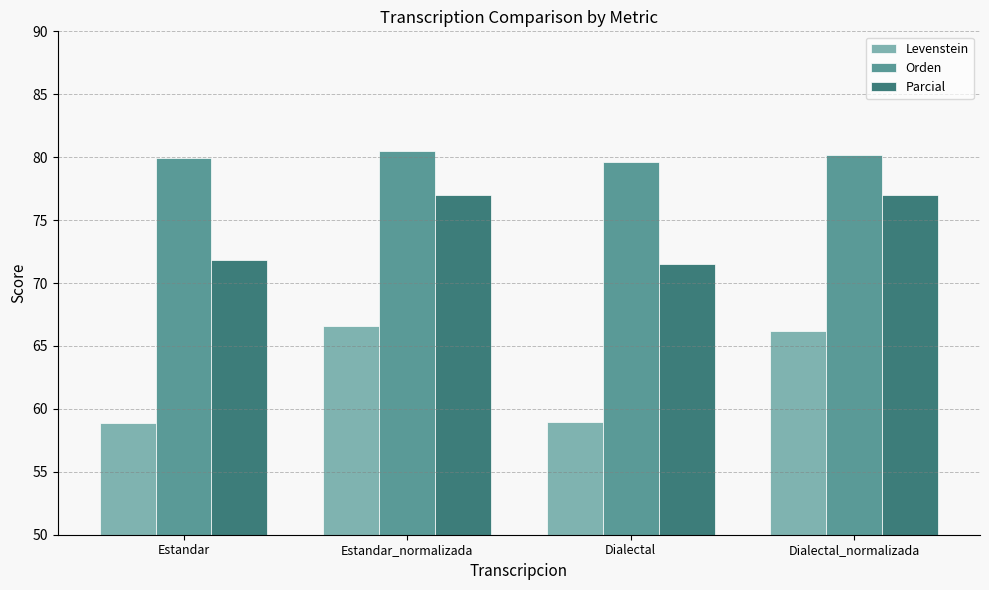

How many Orden values are between 79 and 80?

2